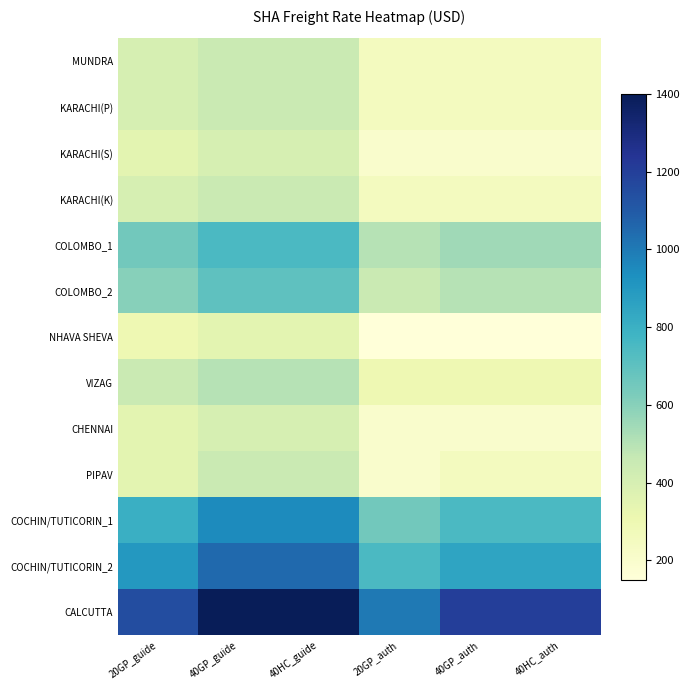

Which series has the largest total across all categories?

CALCUTTA